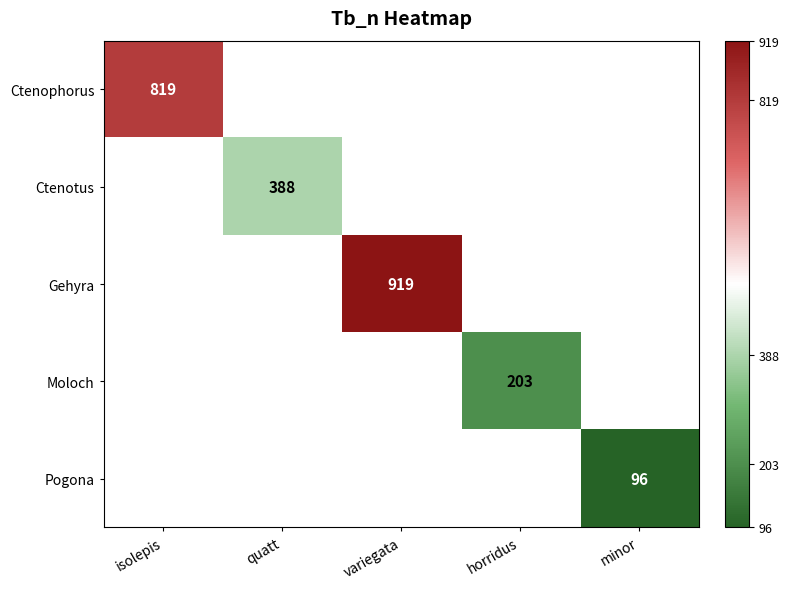

The value of Ctenotus at quatt is 388. True or false?

True